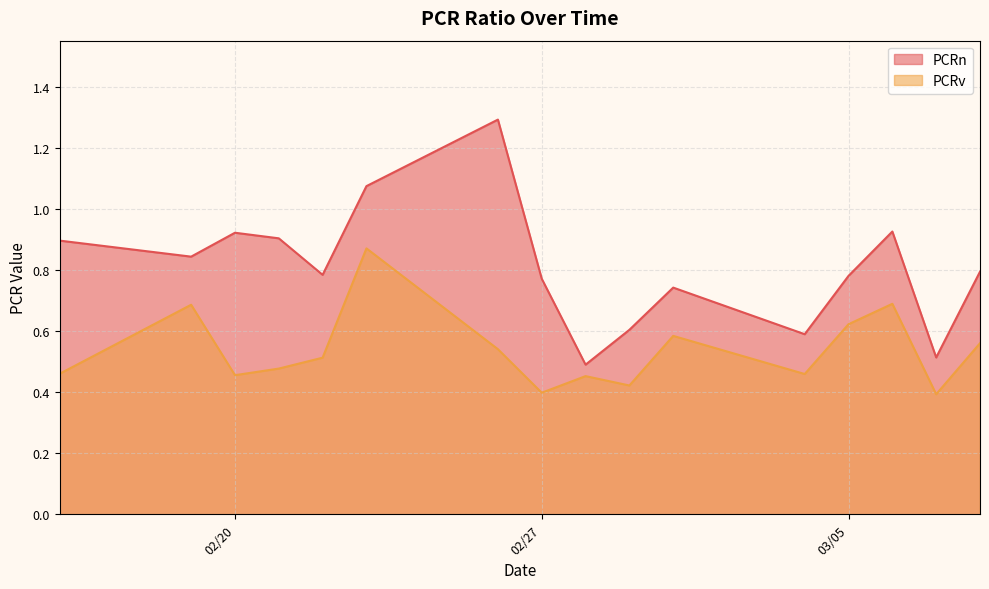

Which series has the largest total across all categories?

PCRn